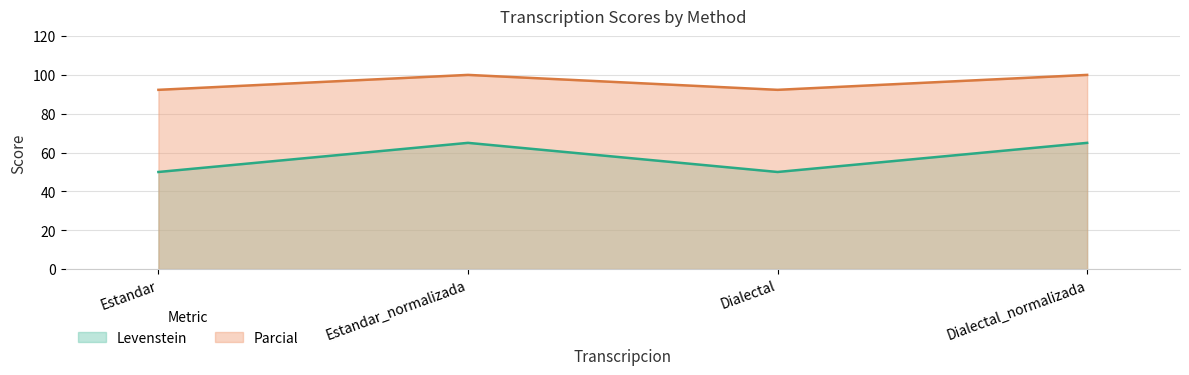

True or false: Levenstein and Parcial cross at least once.

False